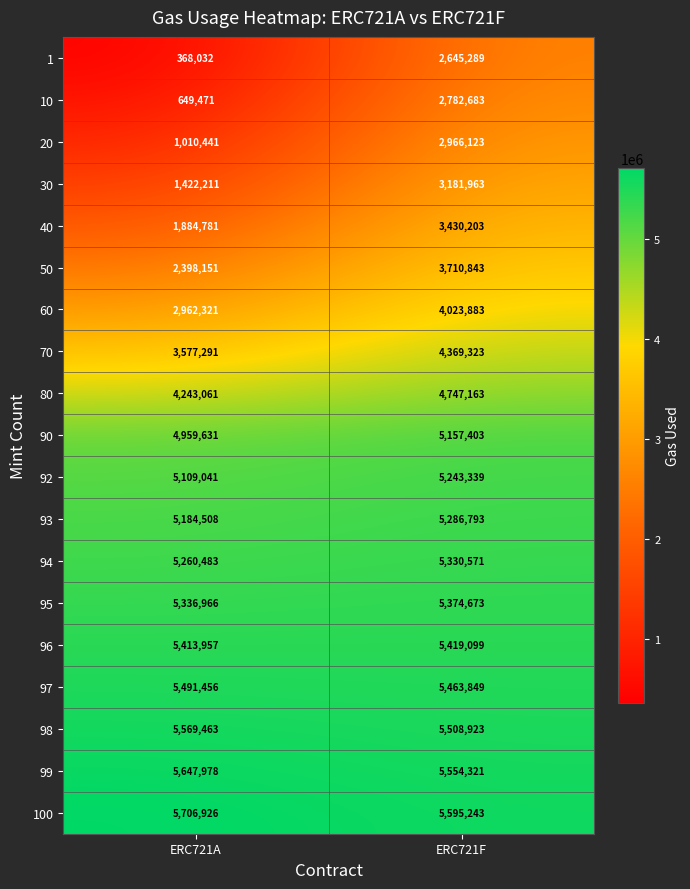

Is it true that 40 equals 2992027 at ERC721A?

False